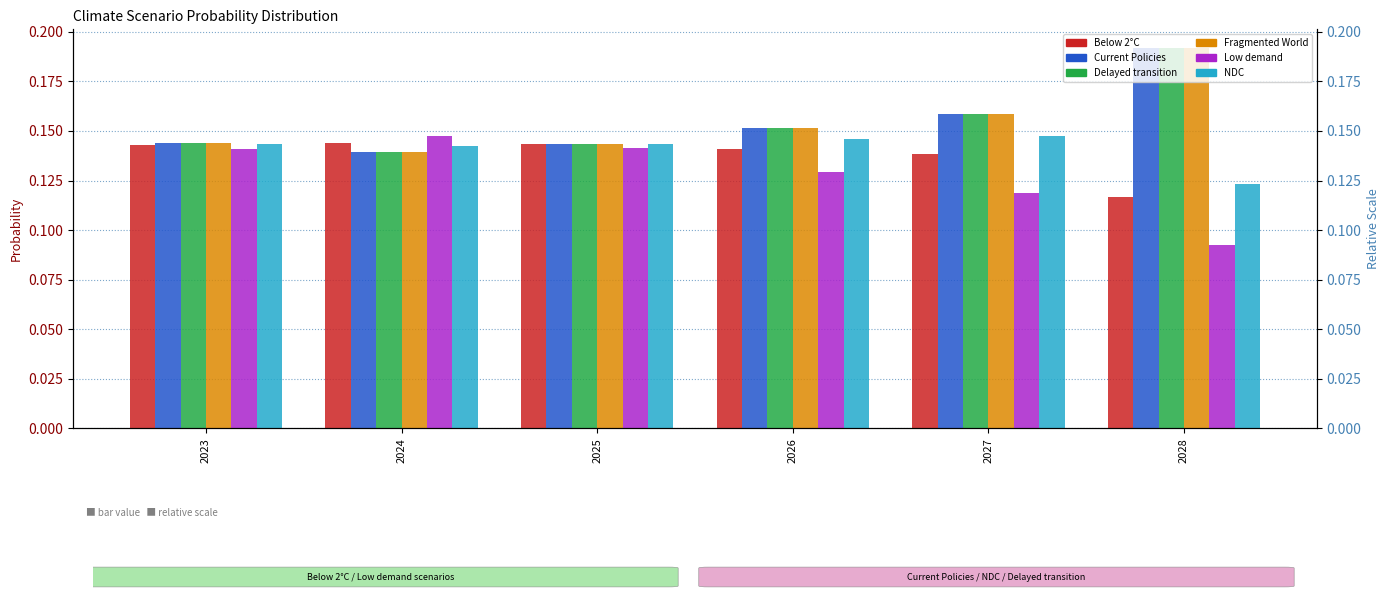

Reading left to right, extract all data points from this chart.

Below 2°C: 2023=0.1	2024=0.1	2025=0.1	2026=0.1	2027=0.1	2028=0.1
Current Policies: 2023=0.1	2024=0.1	2025=0.1	2026=0.2	2027=0.2	2028=0.2
Delayed transition: 2023=0.1	2024=0.1	2025=0.1	2026=0.2	2027=0.2	2028=0.2
Fragmented World: 2023=0.1	2024=0.1	2025=0.1	2026=0.2	2027=0.2	2028=0.2
Low demand: 2023=0.1	2024=0.1	2025=0.1	2026=0.1	2027=0.1	2028=0.1
NDC: 2023=0.1	2024=0.1	2025=0.1	2026=0.1	2027=0.1	2028=0.1